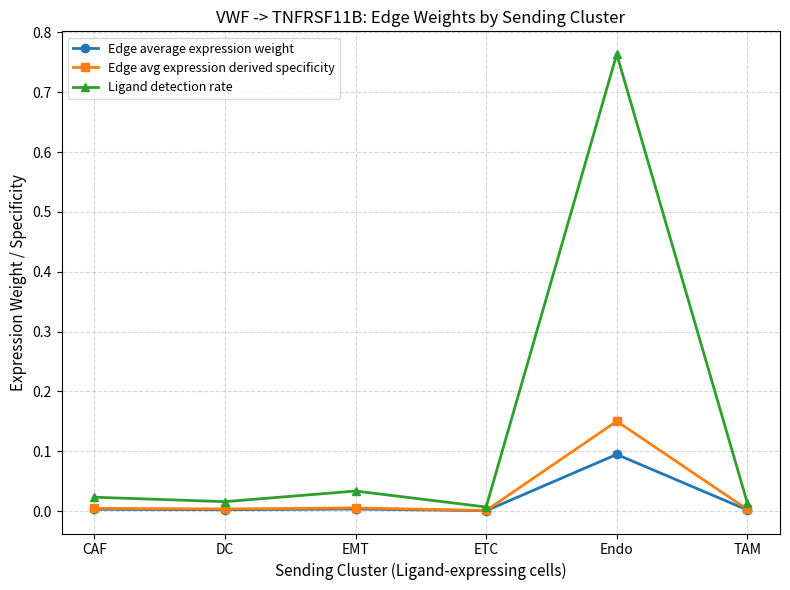

The value of Ligand detection rate at EMT is 0.0. True or false?

True